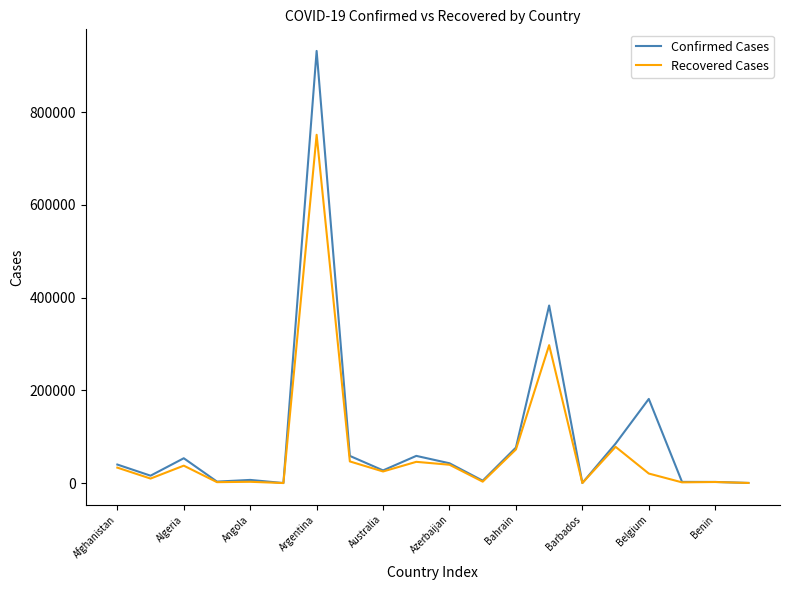

List the series in order of their peak value, lowest first.

Recovered Cases, Confirmed Cases